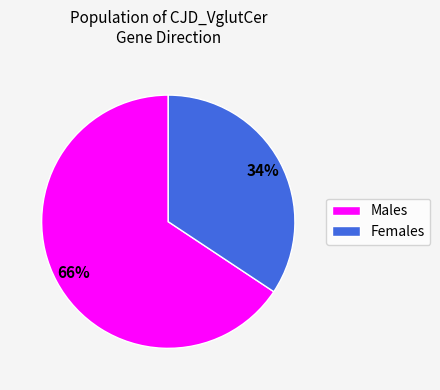

How many slices are in this pie chart?

2